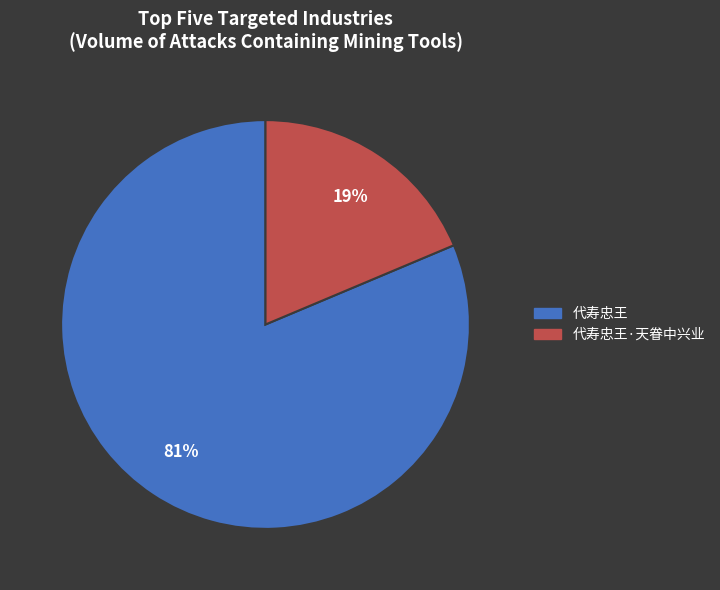

Is there a majority slice in this chart?

Yes